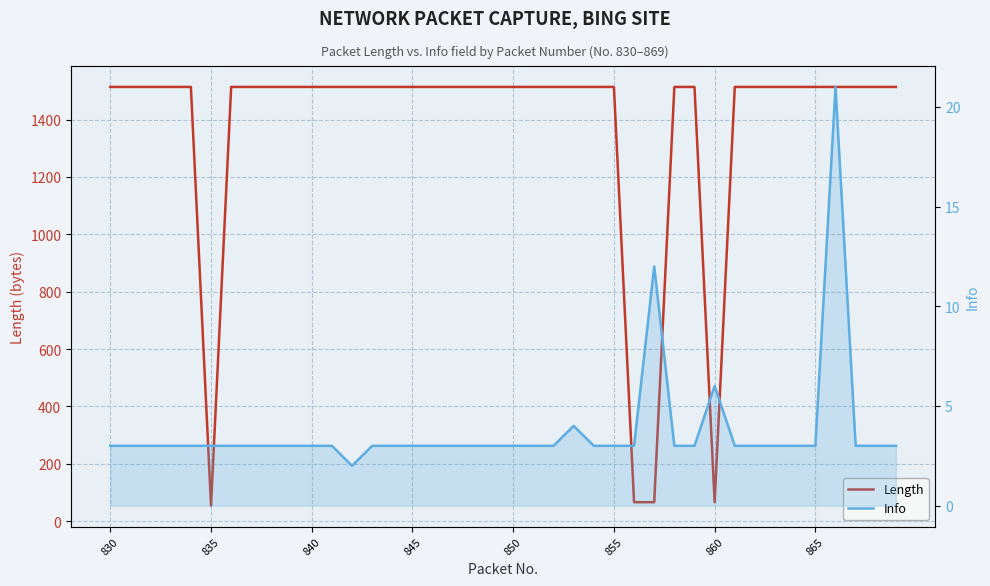

Which category has the highest value in the Length series?

830